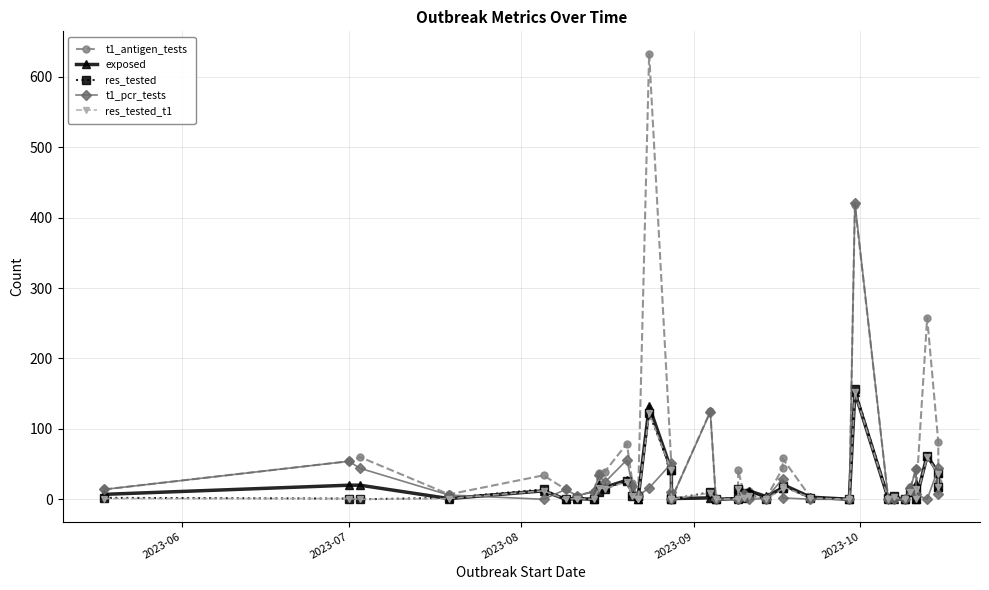

What is the difference between the second highest and minimum values in the res_tested series?

122